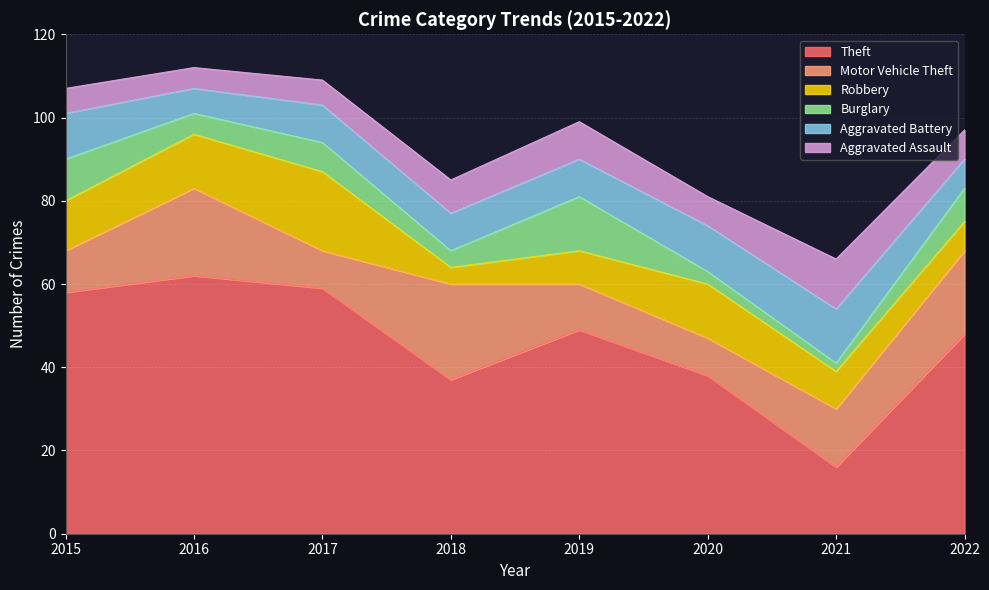

Rank the categories by Robbery value from lowest to highest.

2018, 2022, 2019, 2021, 2015, 2016, 2020, 2017